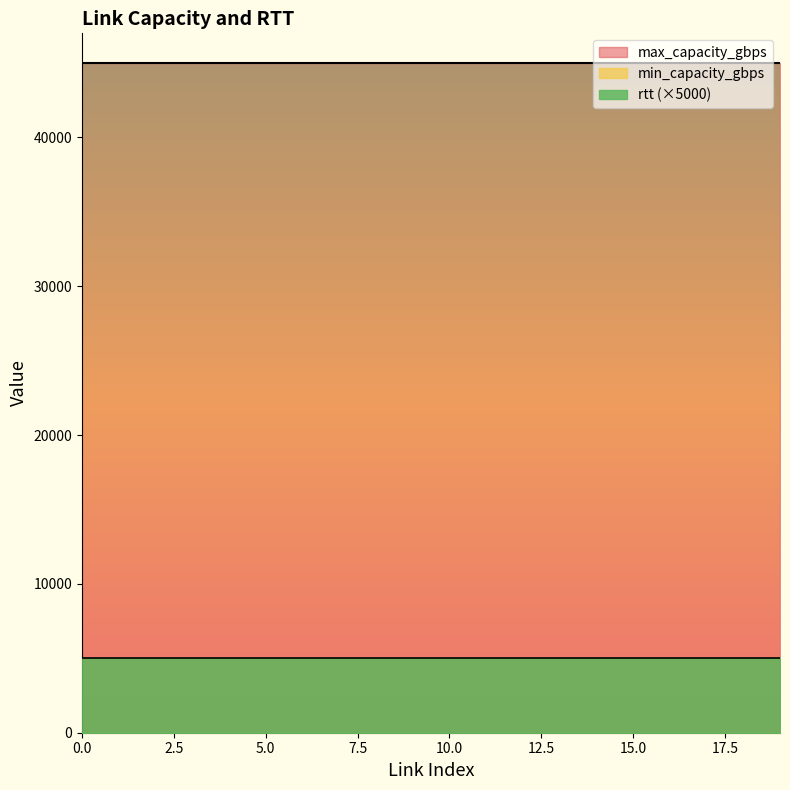

Reading left to right, what are all the values shown in this chart?

rtt: 1	1	1	1	1	1	1	1	1	1	1	1	1	1	1	1	1	1	1	1
min_capacity_gbps: 0	0	0	0	0	0	0	0	0	0	0	0	0	0	0	0	0	0	0	0
max_capacity_gbps: 45000	45000	45000	45000	45000	45000	45000	45000	45000	45000	45000	45000	45000	45000	45000	45000	45000	45000	45000	45000